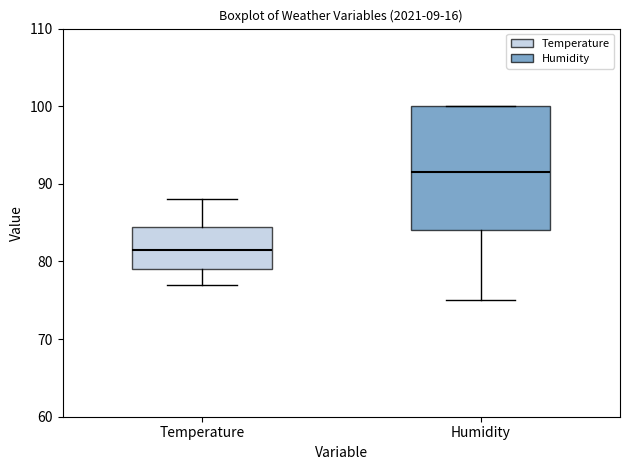

Reading left to right, read every box against the y-axis: the position of its median line, the range the box covers, and the ends of its whiskers. The values are not printed on the chart, so give them approximately, as read against the axis.

Temperature: median 82, box 79 to 85, whiskers 77 to 88
Humidity: median 92, box 84 to 100, whiskers 75 to 100